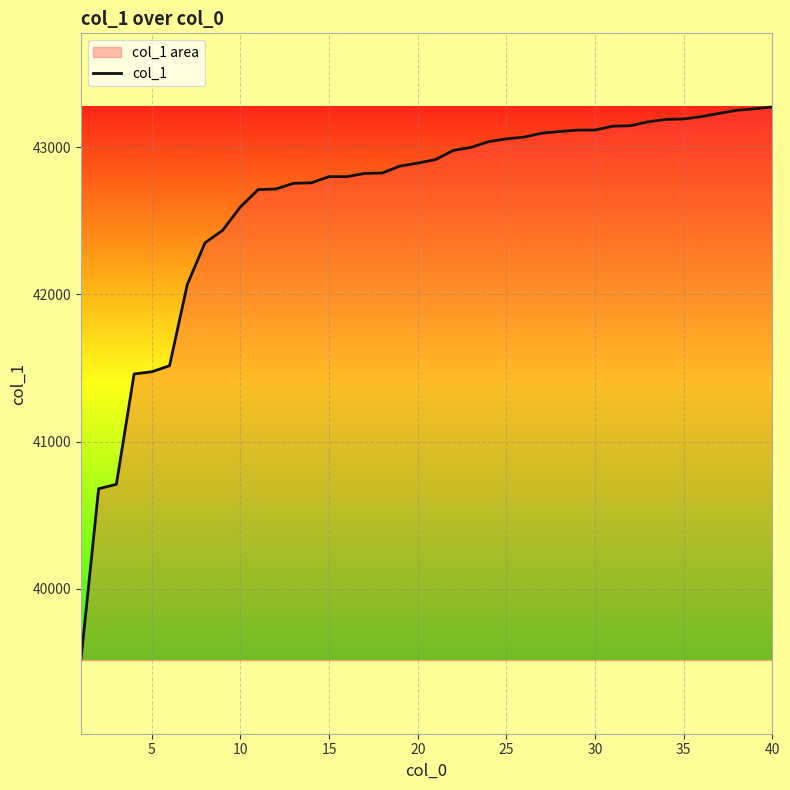

Reading left to right, what are all the values shown in this chart?

39514	40679	40709	41459	41474	41515	42067	42350	42436	42595	42712	42716	42755	42758	42800	42800	42822	42825	42872	42892	42916	42978	42999	43038	43057	43069	43095	43107	43116	43117	43143	43146	43173	43189	43192	43208	43230	43251	43261	43274